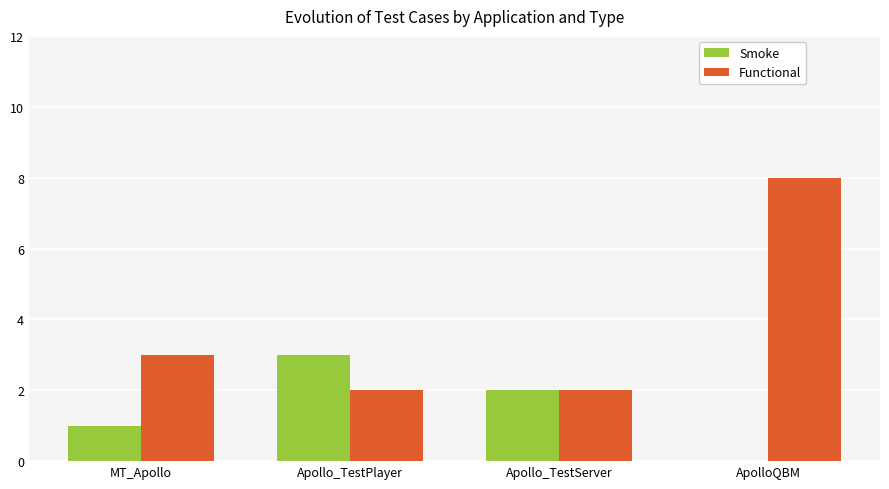

What is the sum of the Smoke values at Apollo_TestPlayer and Apollo_TestServer?

5